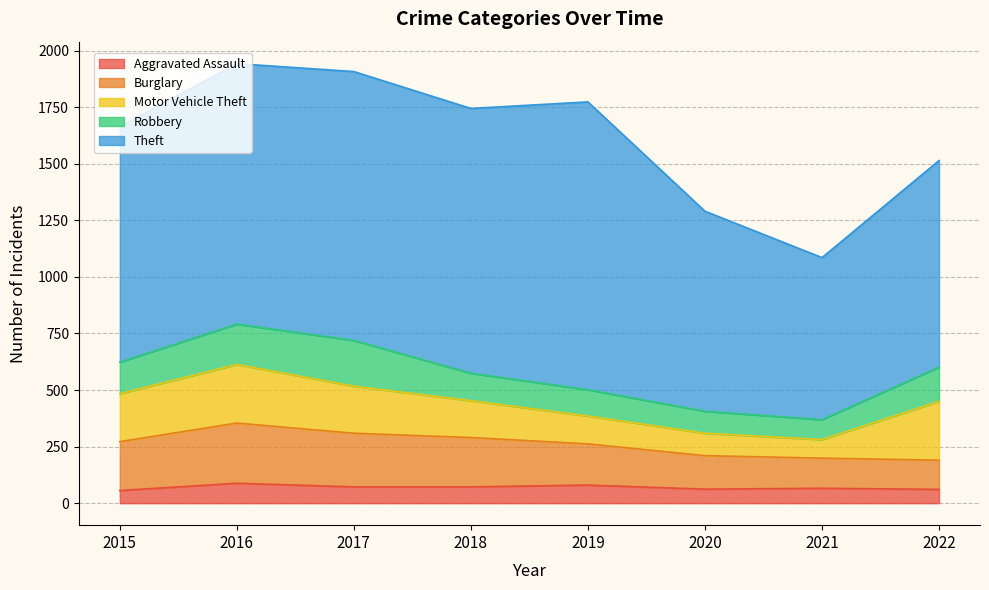

Which series has the largest range (max minus min)?

Theft